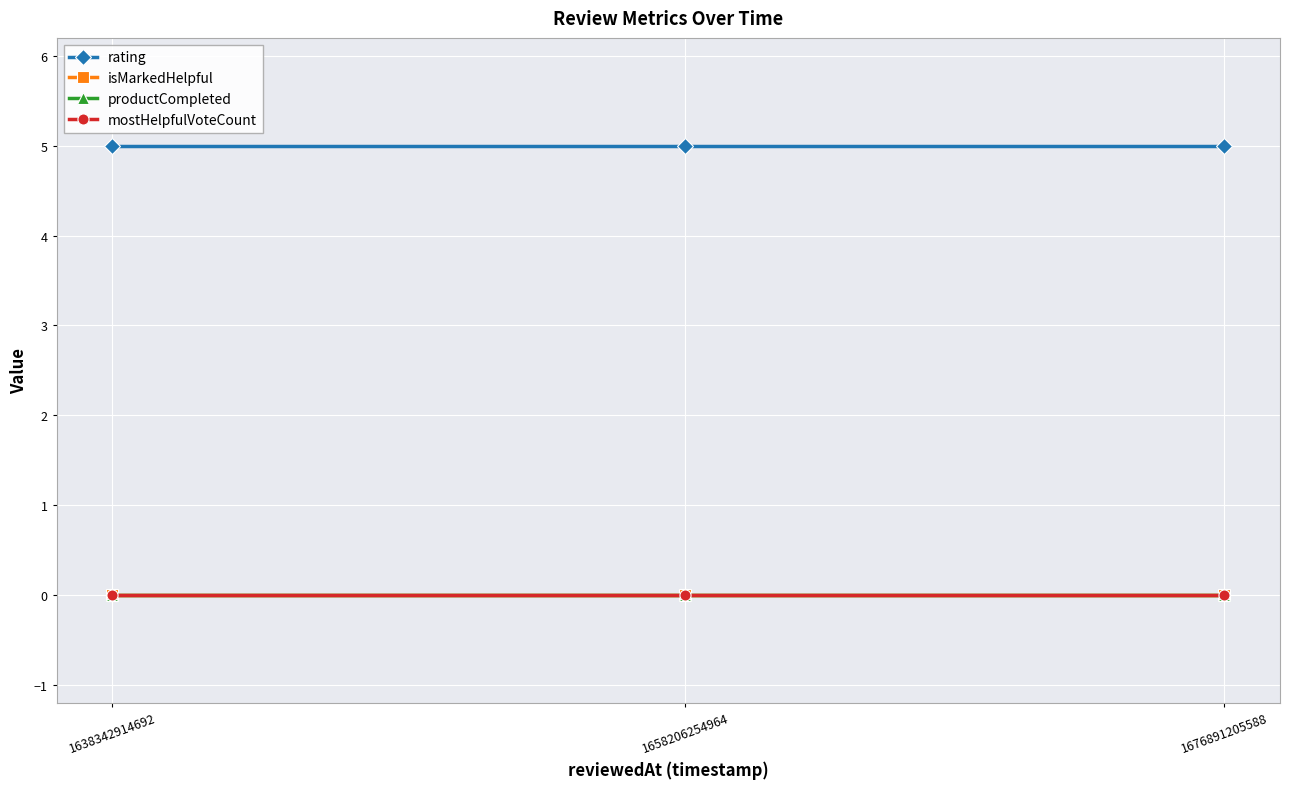

Is this an area chart (filled region under the line)?

No